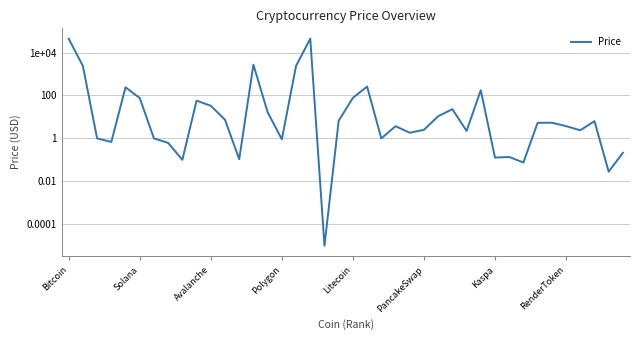

What is the sum of the values at Bitcoin and Litecoin?

44283.4